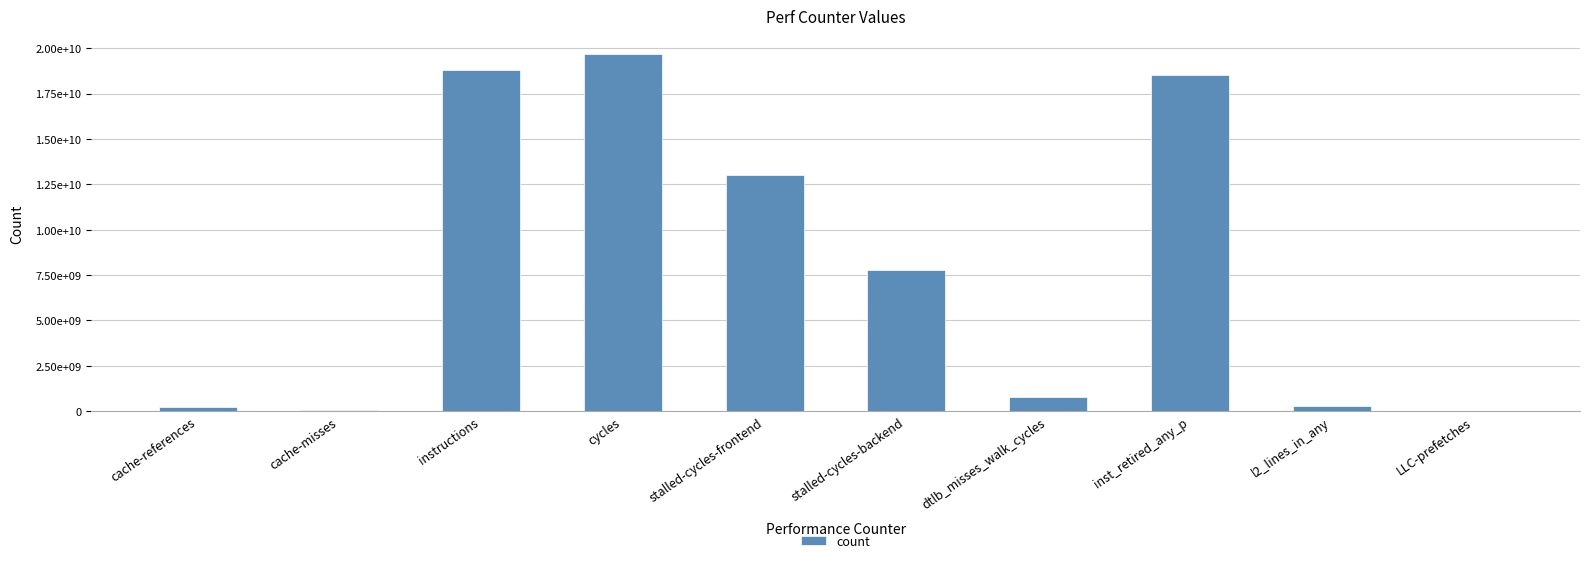

At which label does the data first exceed 7752838734?

instructions